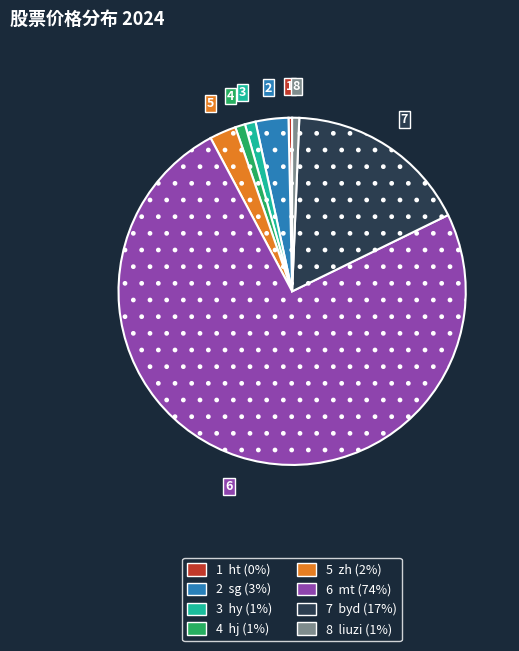

How many segments does this pie chart have?

8